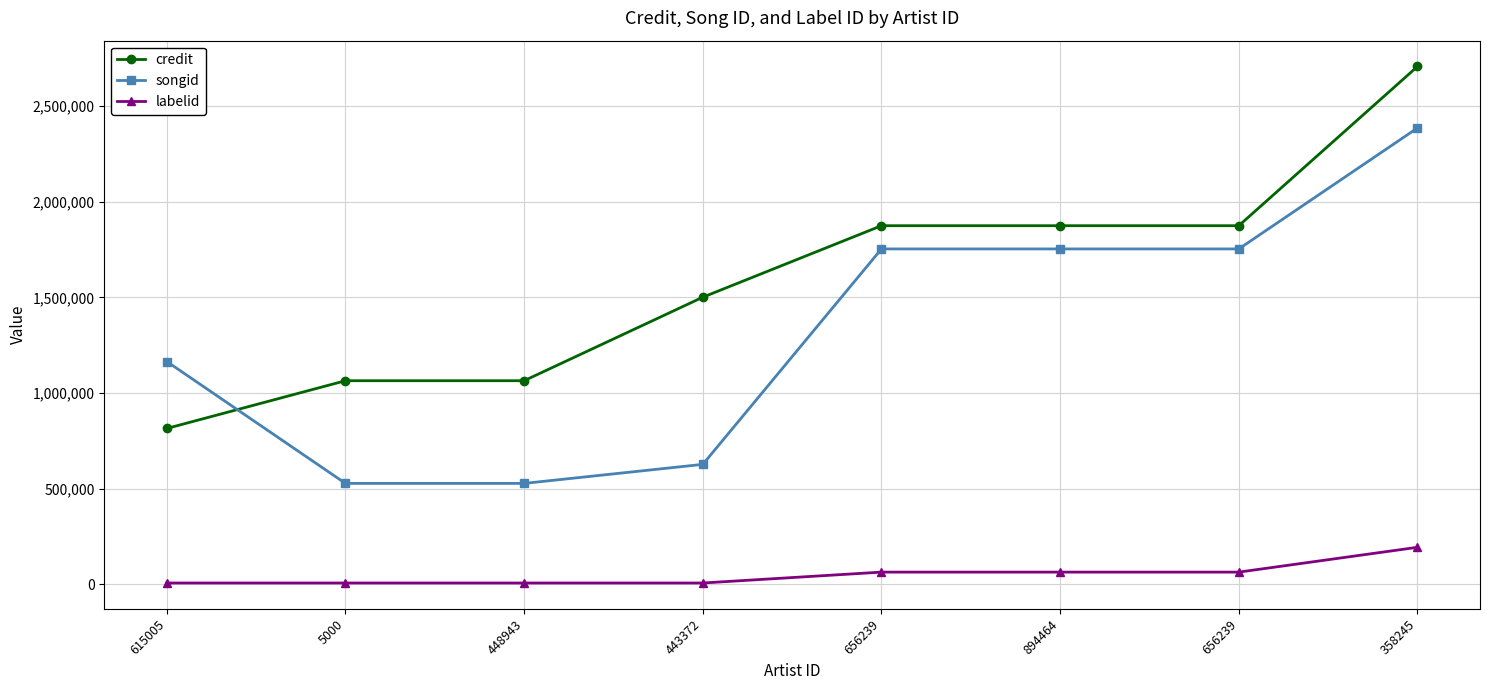

What are all the series names shown in the legend?

credit, songid, labelid